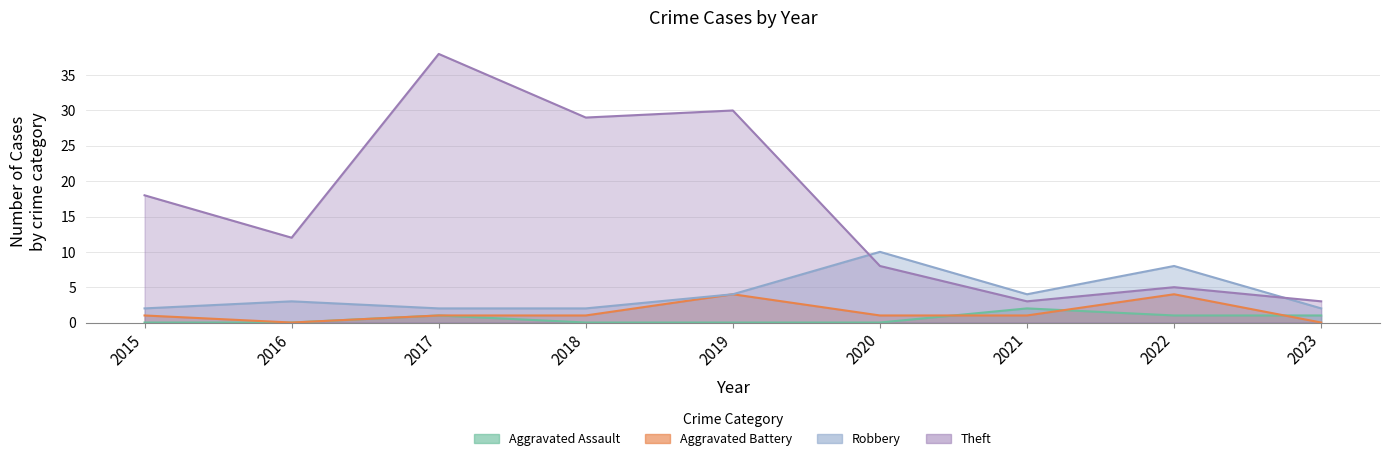

How many data points in Aggravated Battery are less than 1?

2